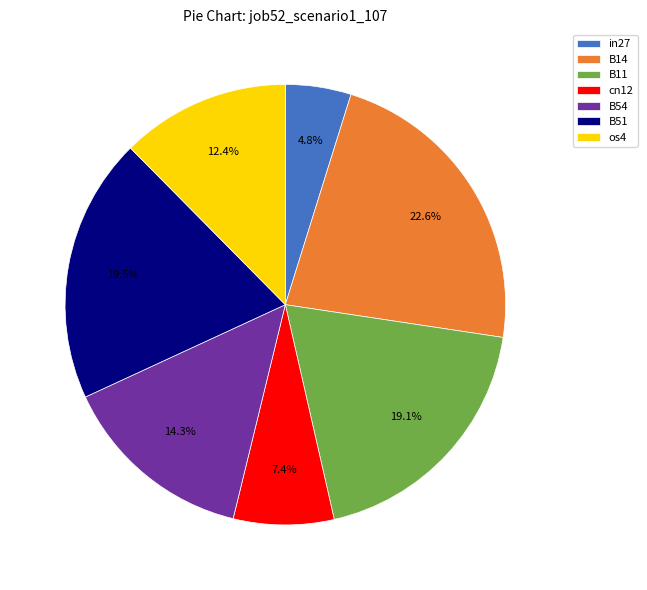

Is it true that in27 is 5% of the pie?

True